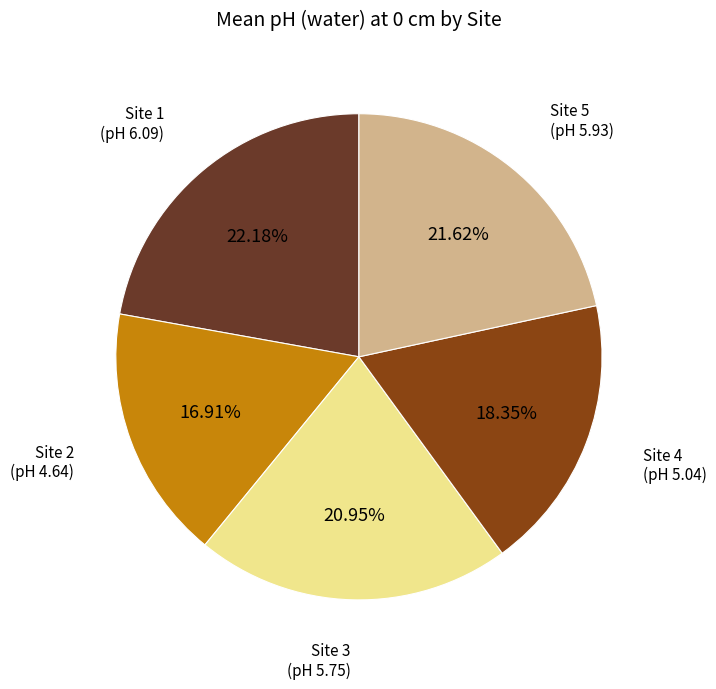

Does Site 3 represent more than half of the total?

No